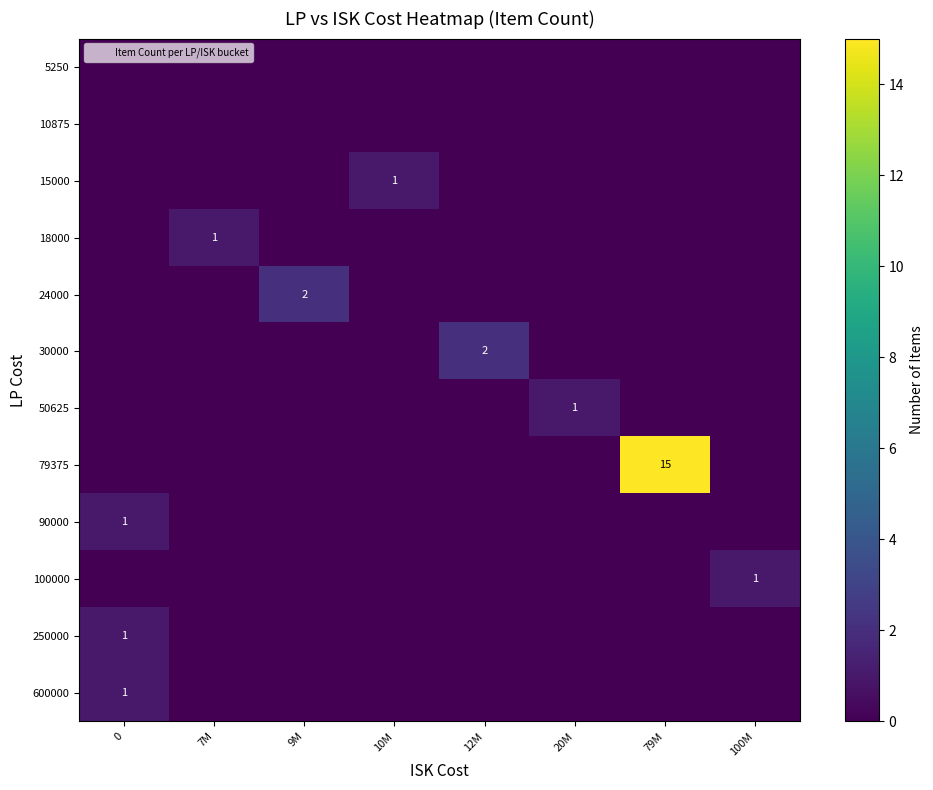

List the labels in order of 15000 value, largest first.

10M, 0, 7M, 9M, 12M, 20M, 79M, 100M